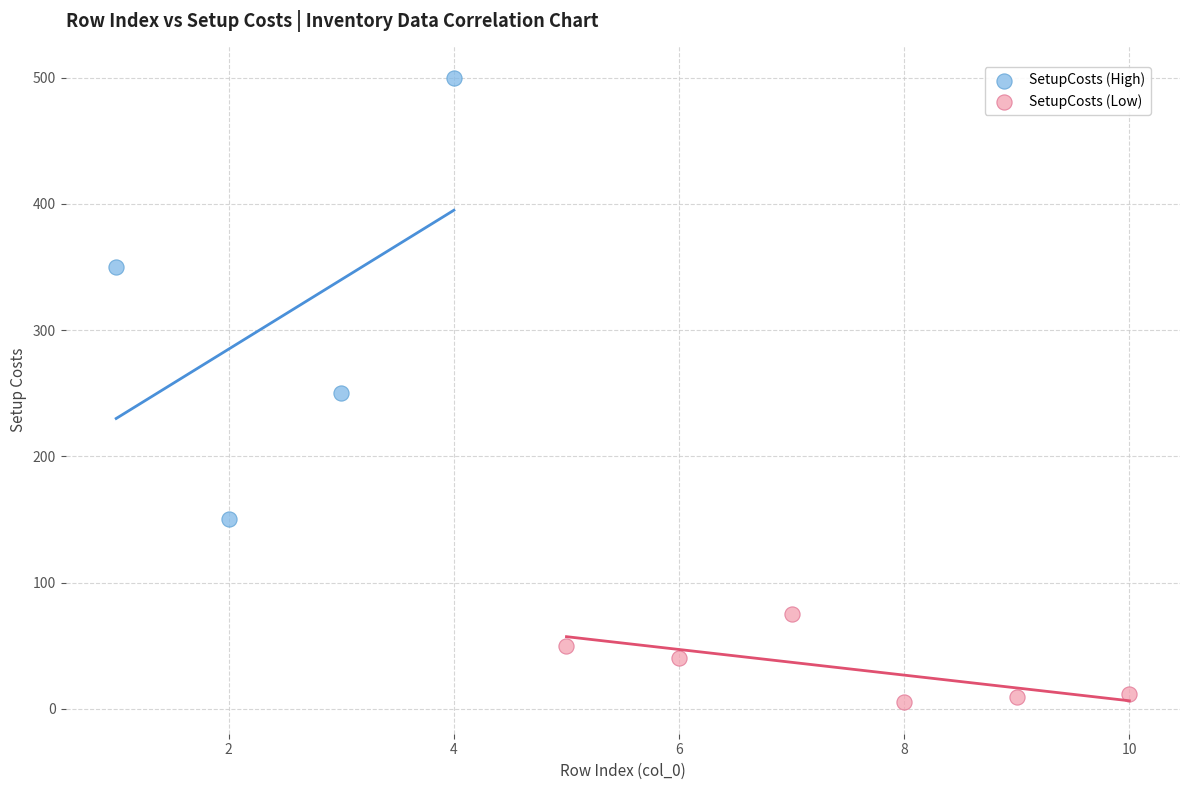

Which series reaches the maximum Y coordinate?

SetupCosts (High)